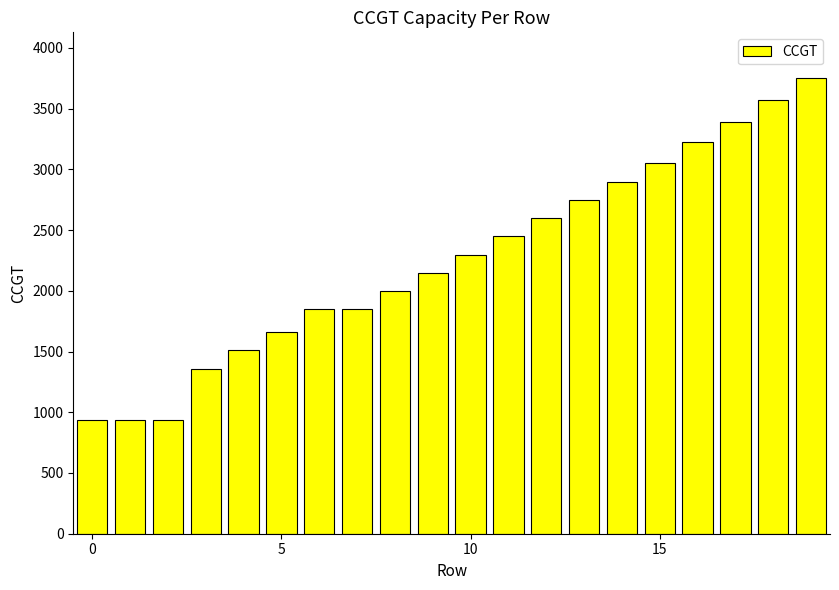

What is the smallest value displayed?

933